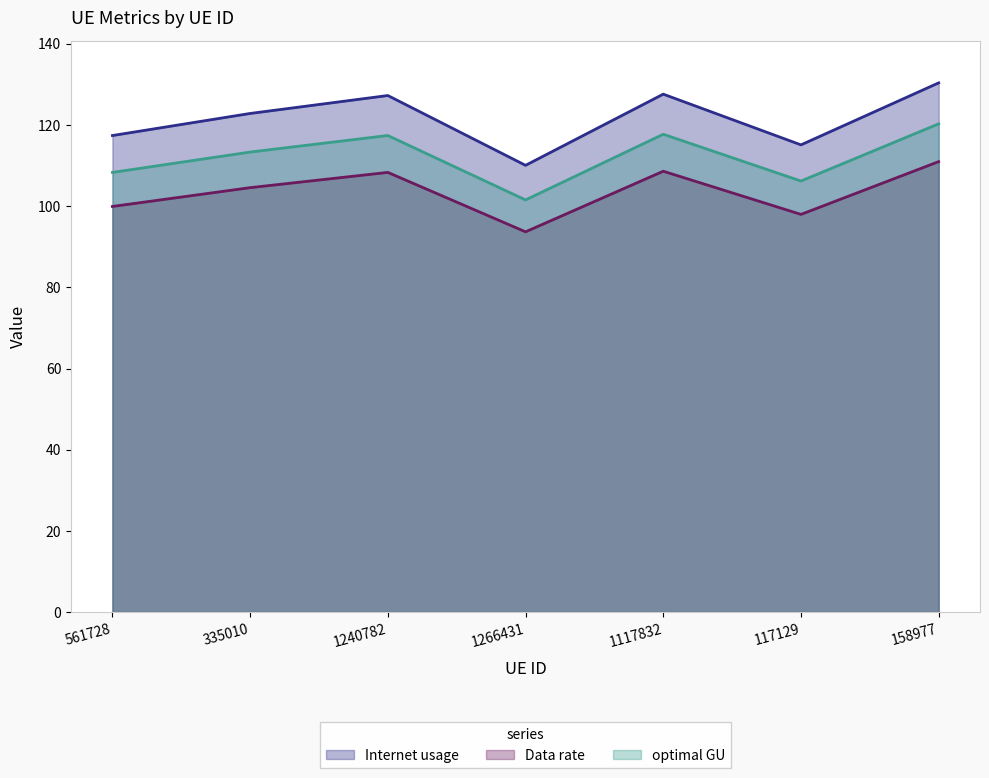

How many values in the Internet usage series are below 122?

3